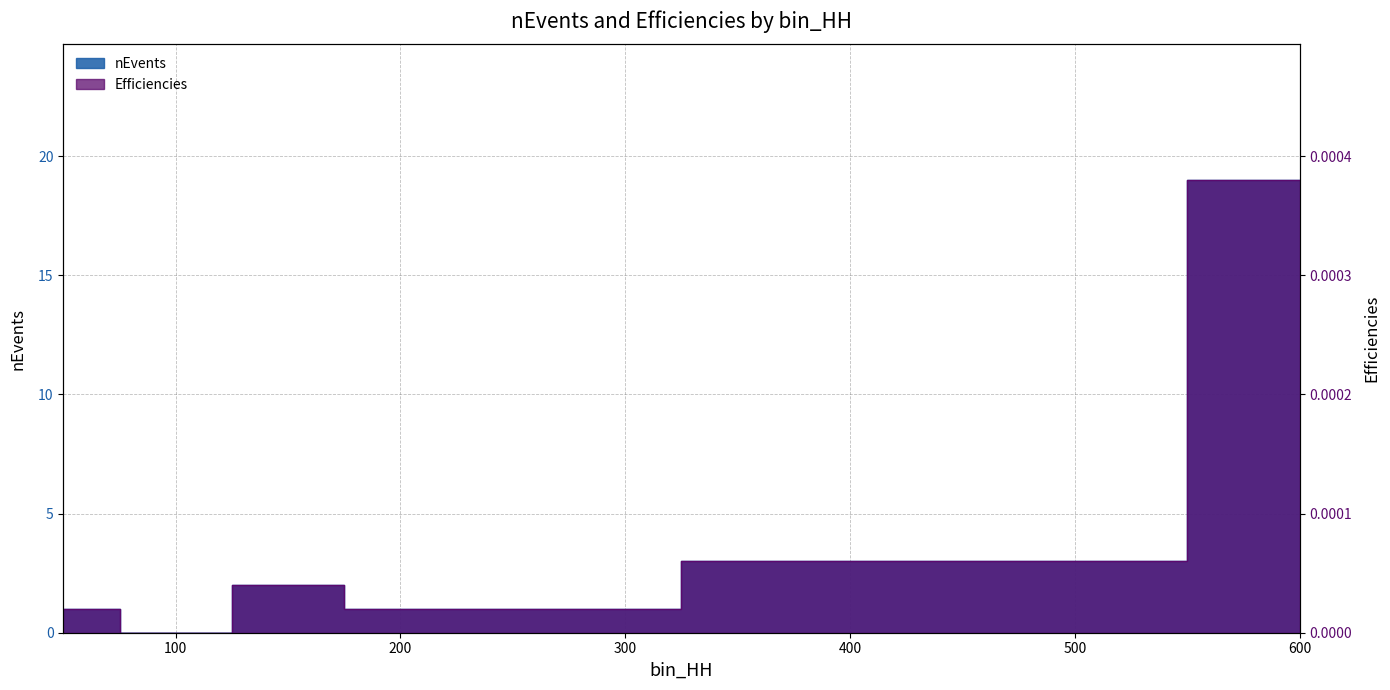

How many lines are shown in the chart?

2